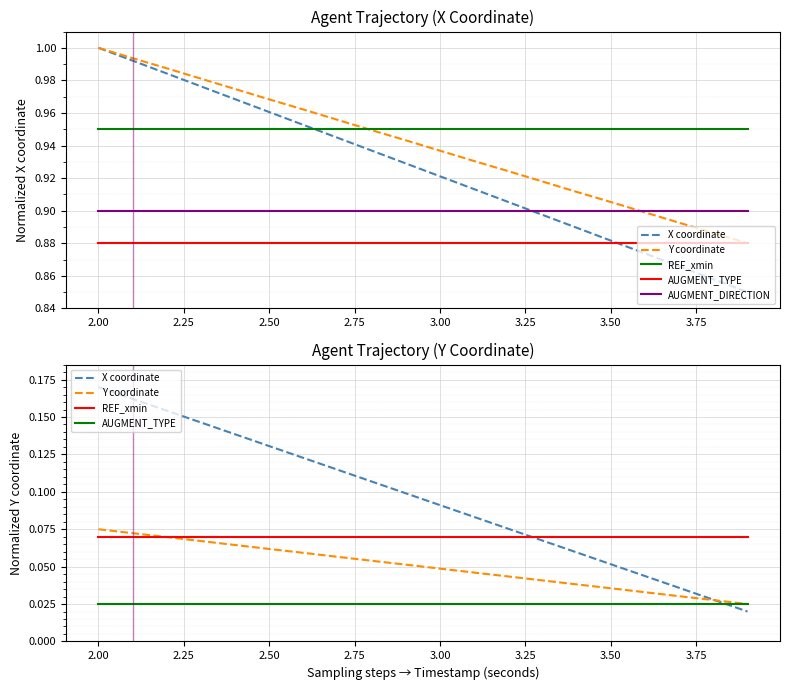

What is the value of the AUGMENT_DIRECTION point at the 4th from the left?

0.9